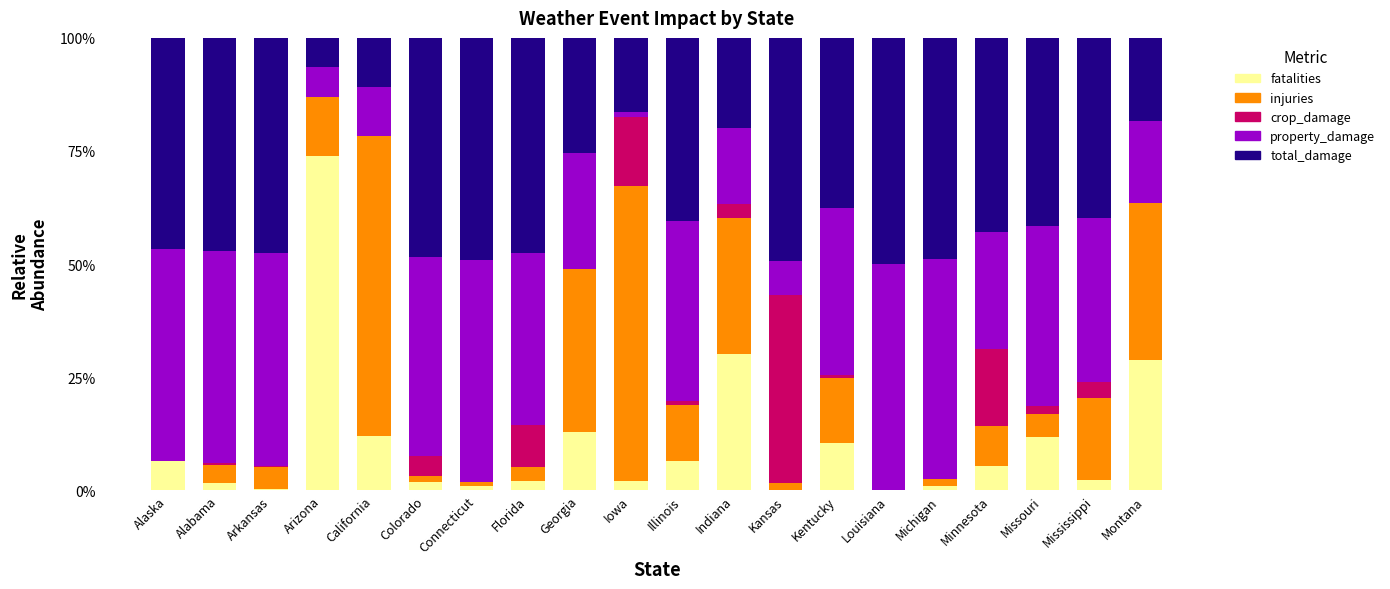

What is the total value across all series at Mississippi?

100.0